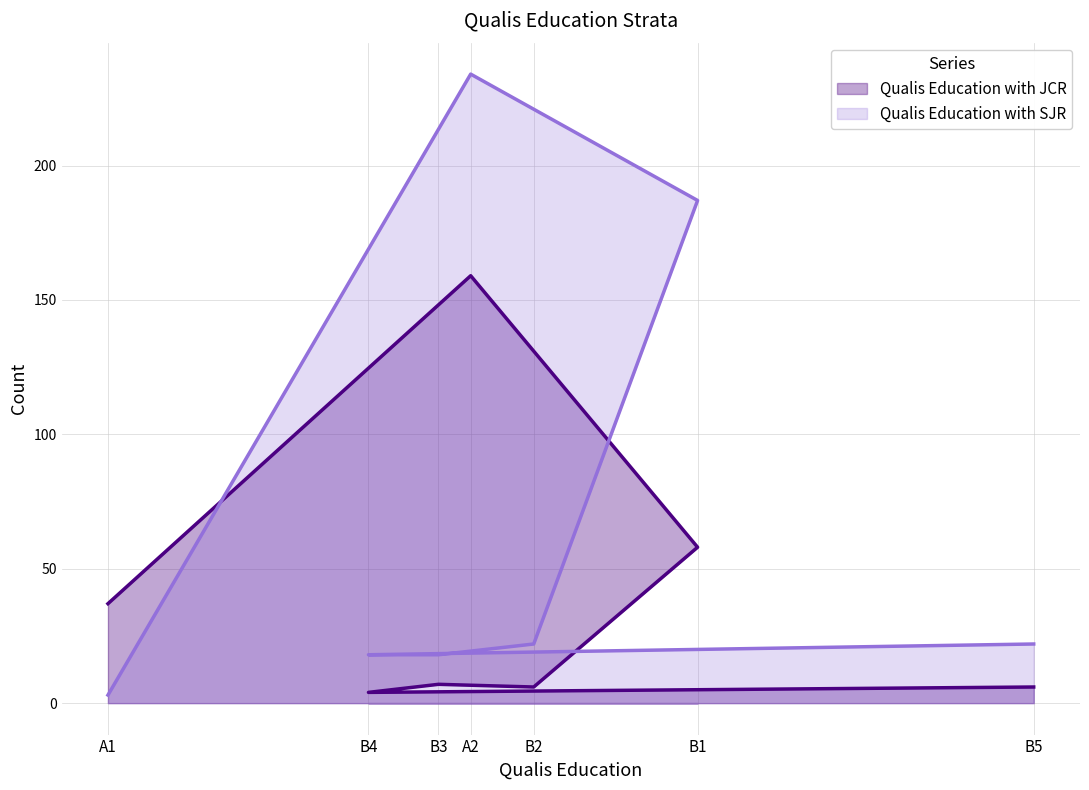

Reading left to right, extract all data points from this chart.

Qualis Education with JCR: A1=37	A2=159	B1=58	B2=6	B3=7	B4=4	B5=6
Qualis Education with SJR: A1=3	A2=234	B1=187	B2=22	B3=18	B4=18	B5=22